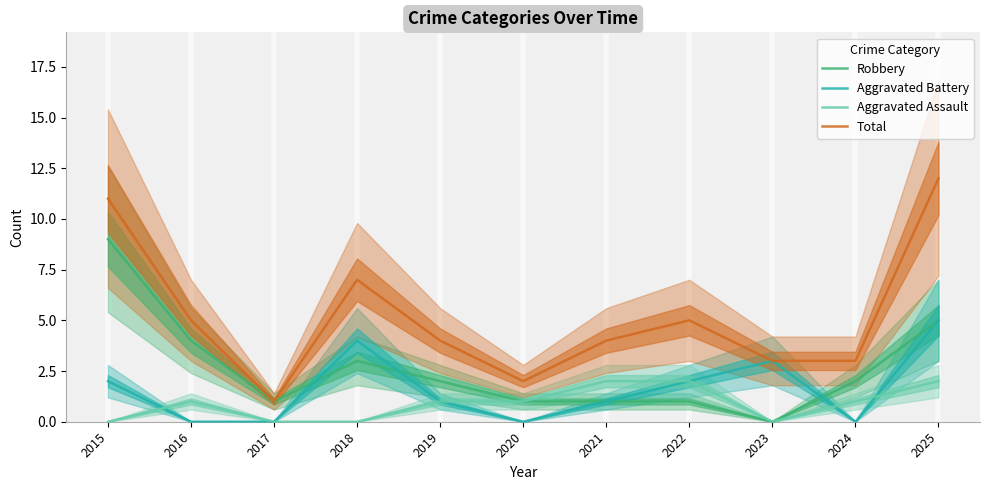

What is the difference between the Aggravated Battery values at 2017 and 2022?

2